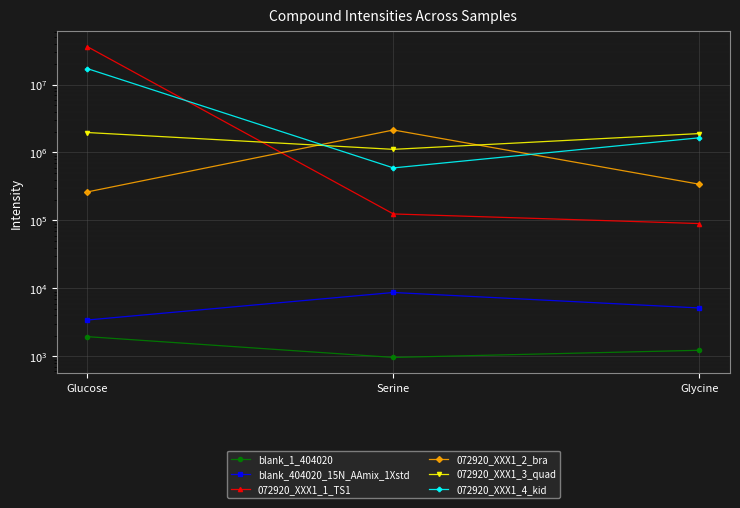

Between Glucose and Glycine, which is larger?

Glucose